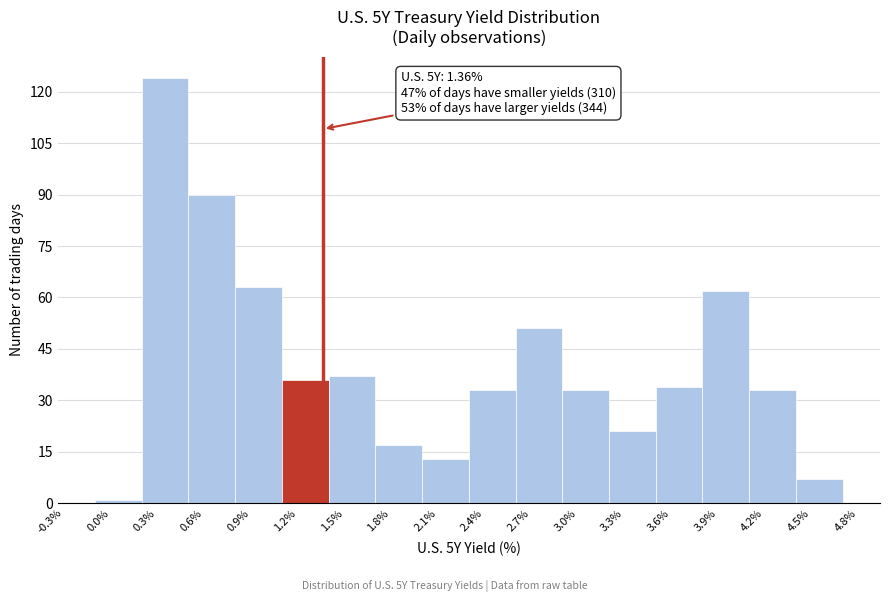

Which range on the x-axis has the tallest bar?

0.2 to 0.5